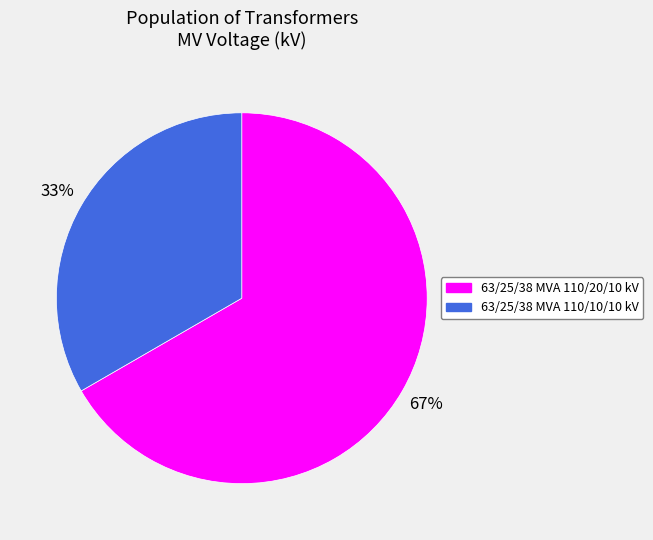

Is it true that 63/25/38 MVA 110/20/10 kV is 67% of the pie?

True